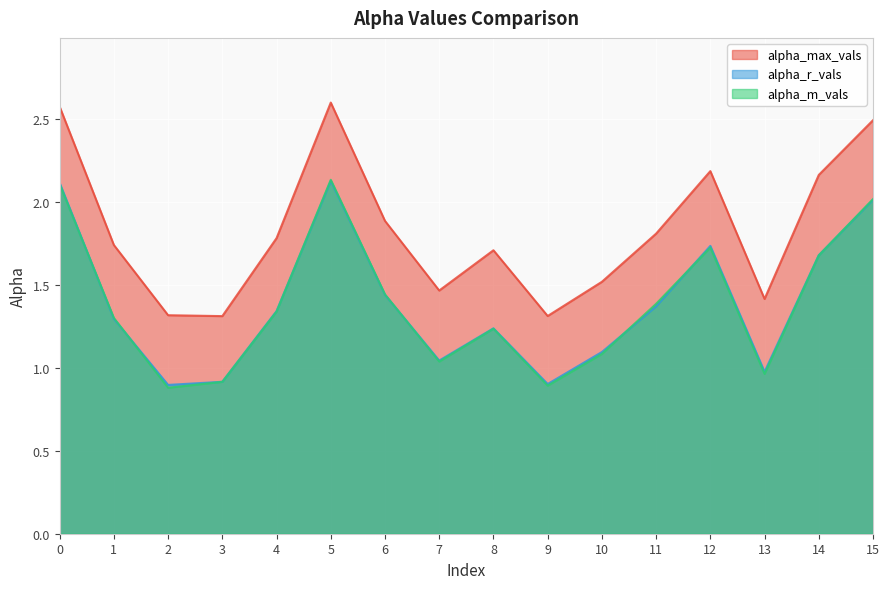

List the series in order of their peak value, lowest first.

alpha_r_vals, alpha_m_vals, alpha_max_vals